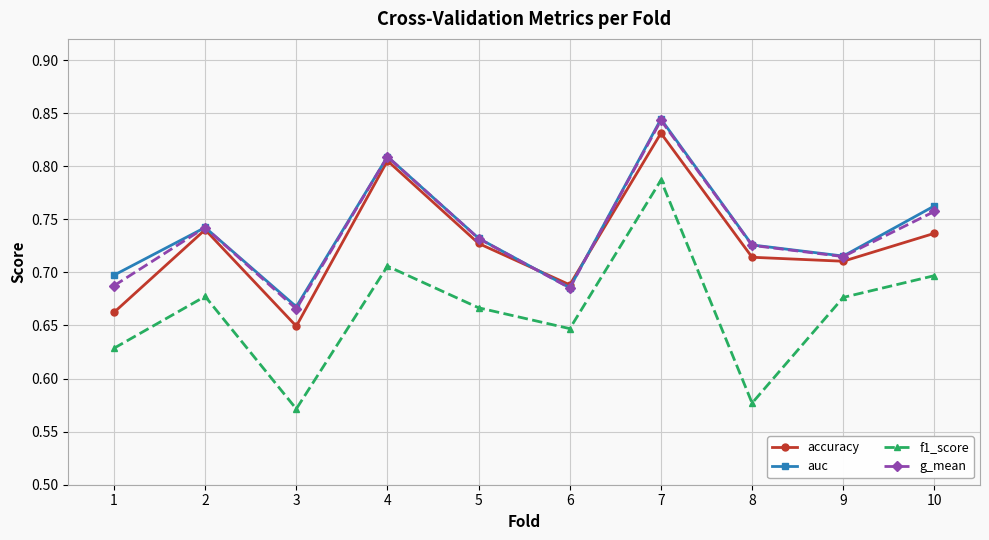

Is the value of auc at 6 greater than the value of f1_score at 6?

Yes